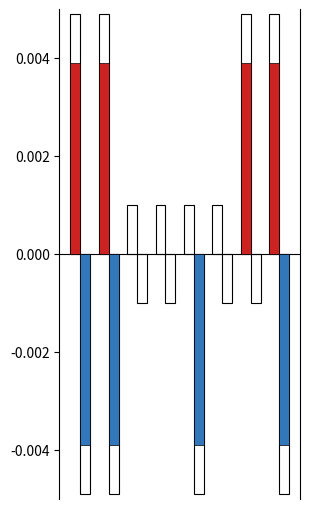

Is the value of output_b_neg at 7 greater than the value of output_a at 5?

No